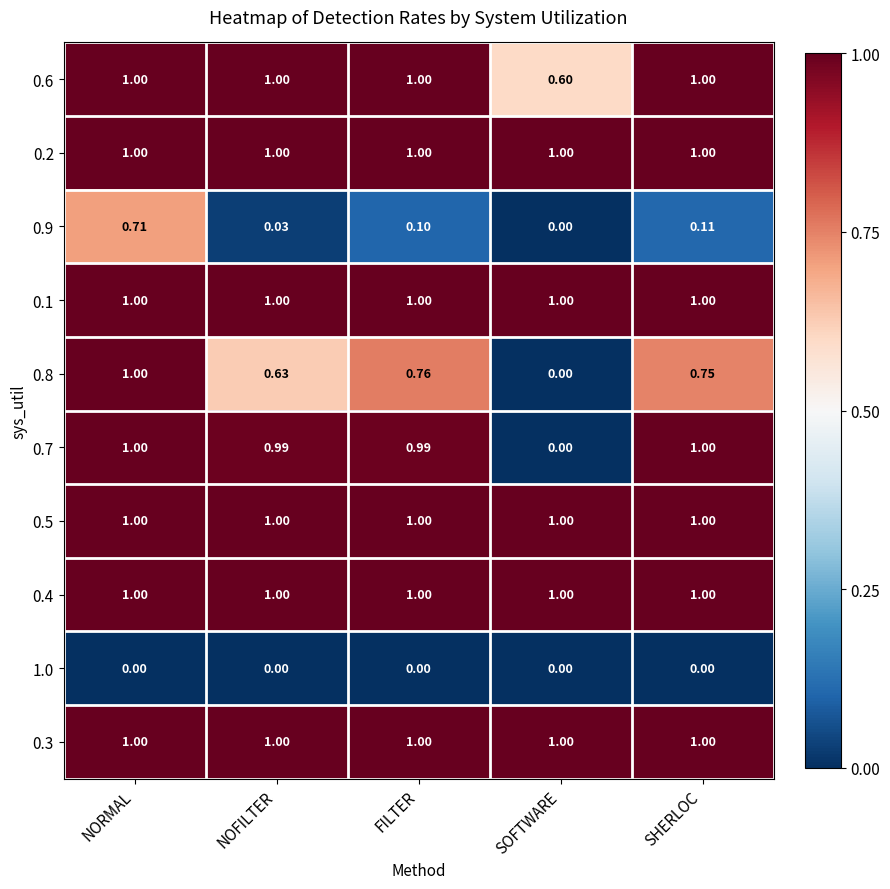

At which label does 0.9 reach its peak?

NORMAL